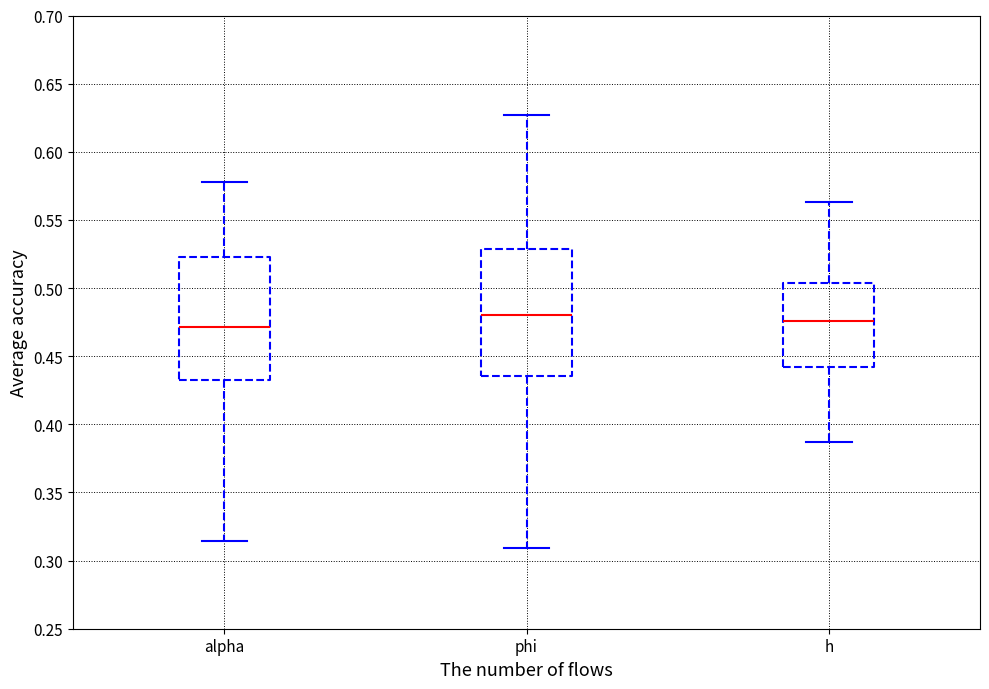

Reading left to right, transcribe this box plot: for each box, give where its median line is, the range the box spans, and where its two whiskers end, as read against the y-axis. The values are not printed on the chart, so give them approximately, as read against the axis.

alpha: median 0.470, box 0.430 to 0.520, whiskers 0.315 to 0.580
phi: median 0.480, box 0.435 to 0.530, whiskers 0.310 to 0.625
h: median 0.475, box 0.440 to 0.505, whiskers 0.385 to 0.565